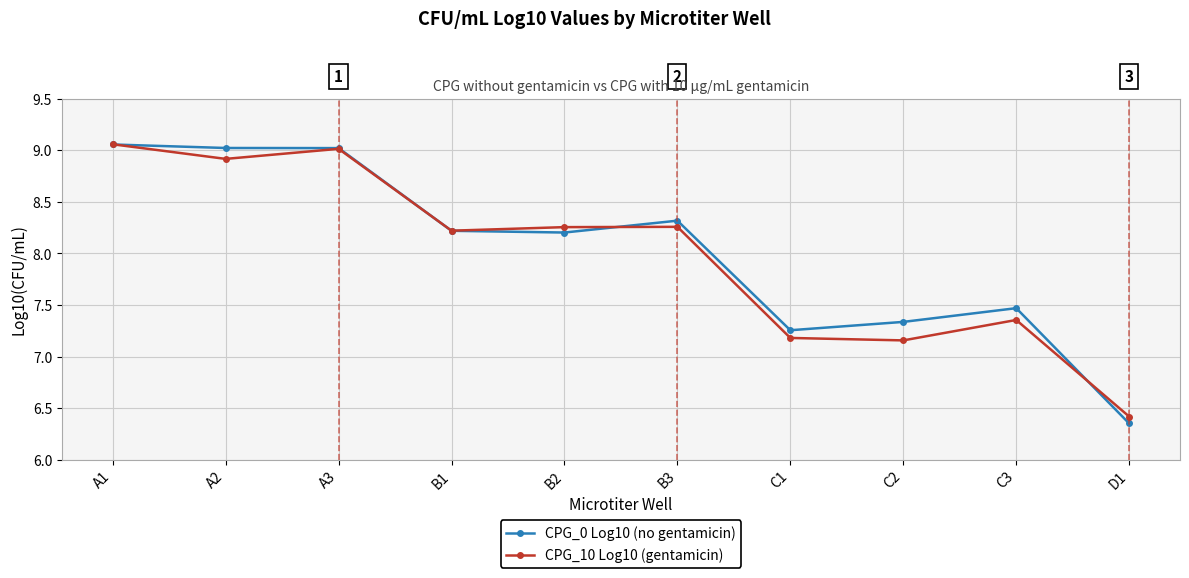

What are all the series names shown in the legend?

CPG_0 Log10 (no gentamicin), CPG_10 Log10 (gentamicin)